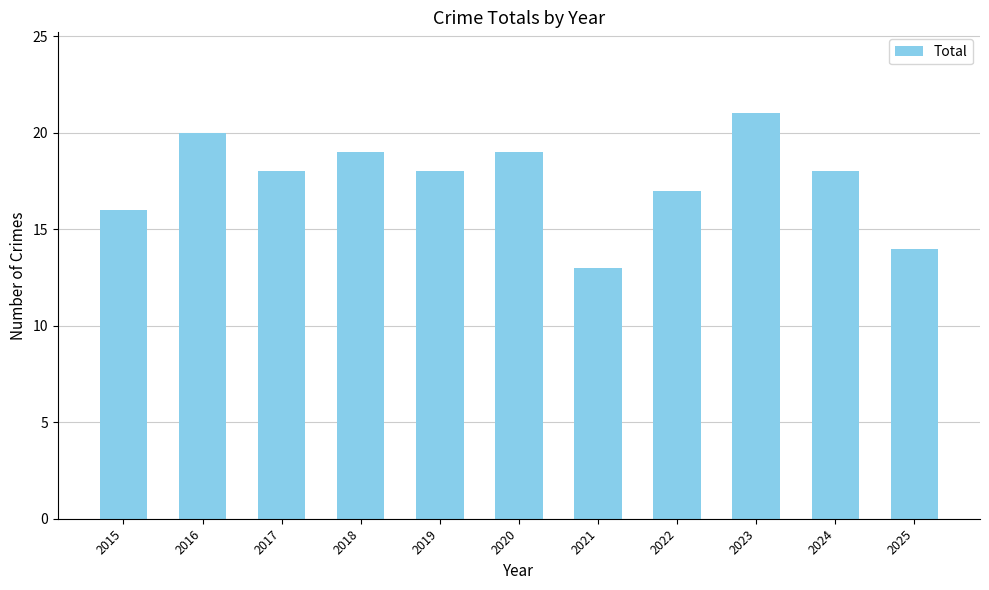

What is the difference between the maximum and second lowest values?

7